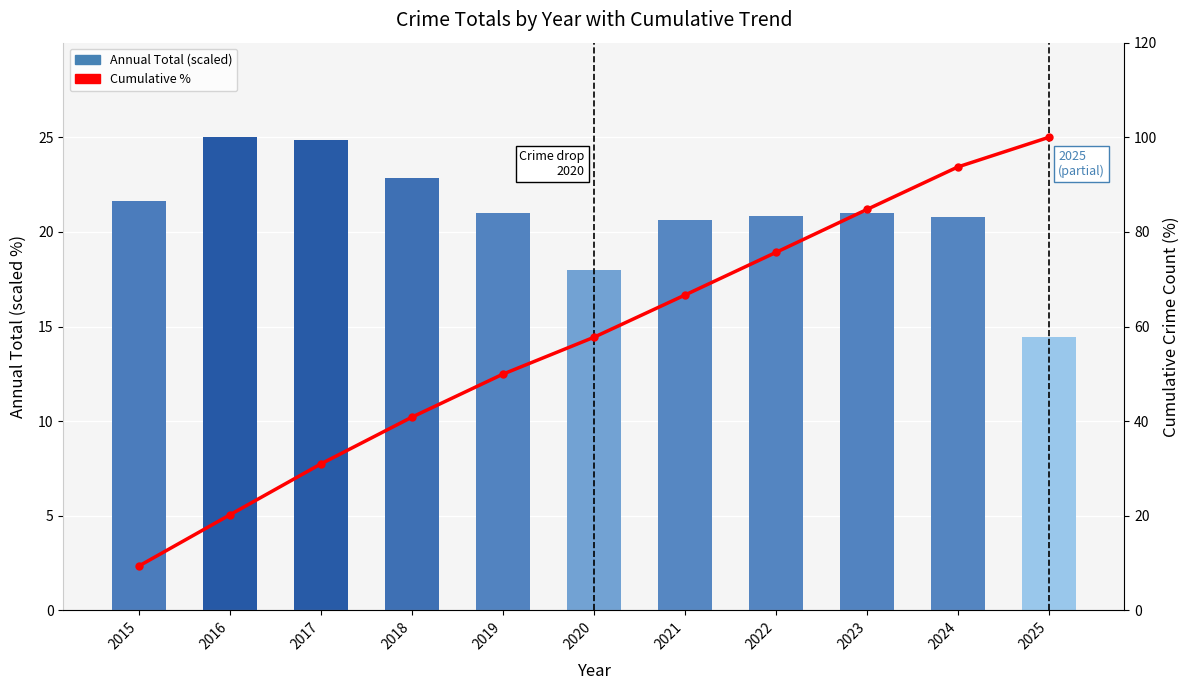

What is the minimum value for Annual Total (scaled)?

14.5